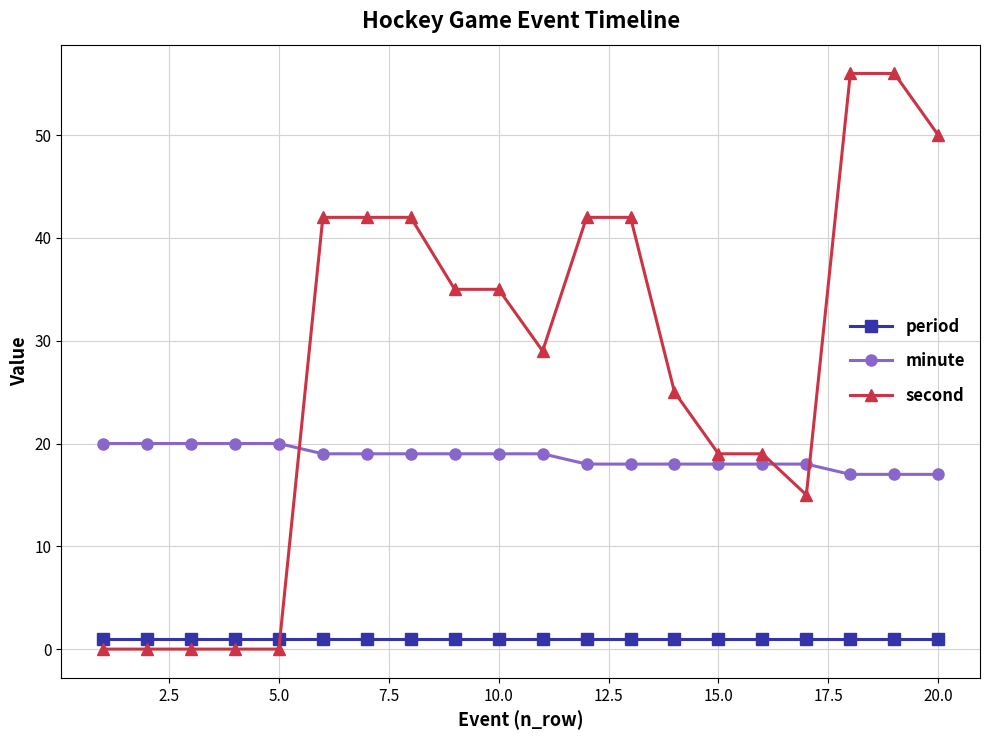

Count the number of data series in this chart.

3